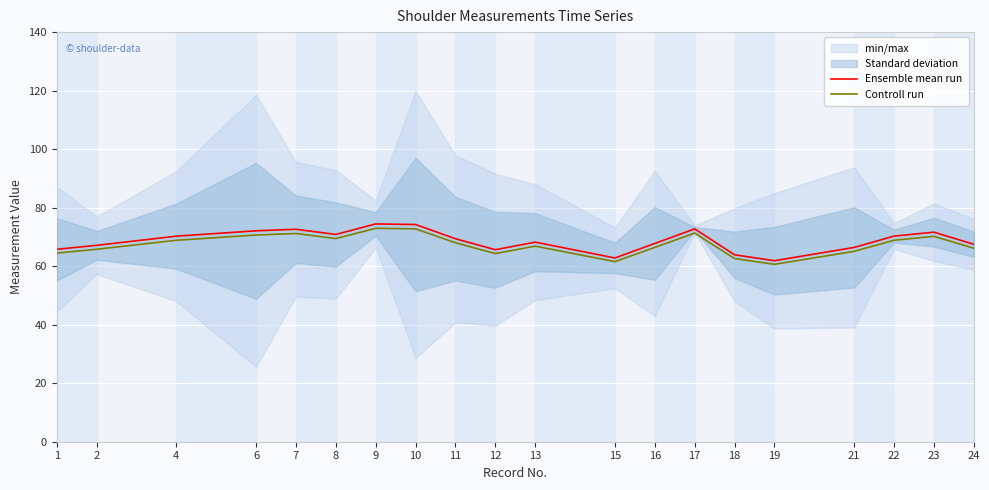

What is the sum of the Controll run values at 2 and 8?

135.2